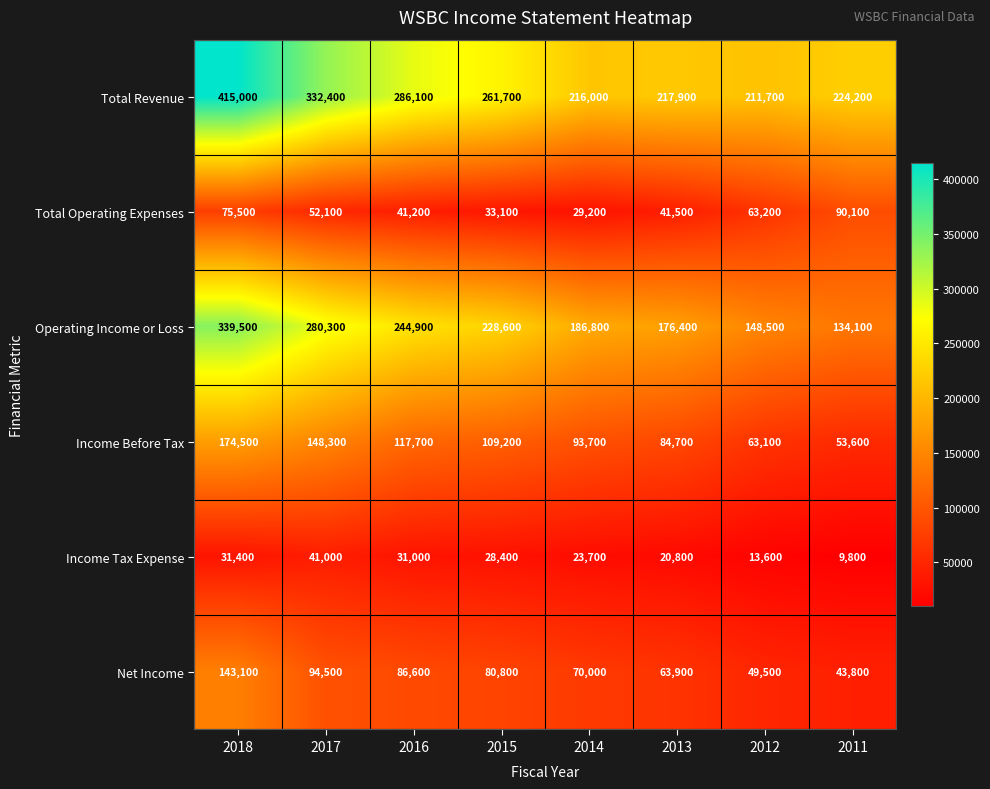

Which series changed the most between 2014 and 2013?

Total Operating Expenses